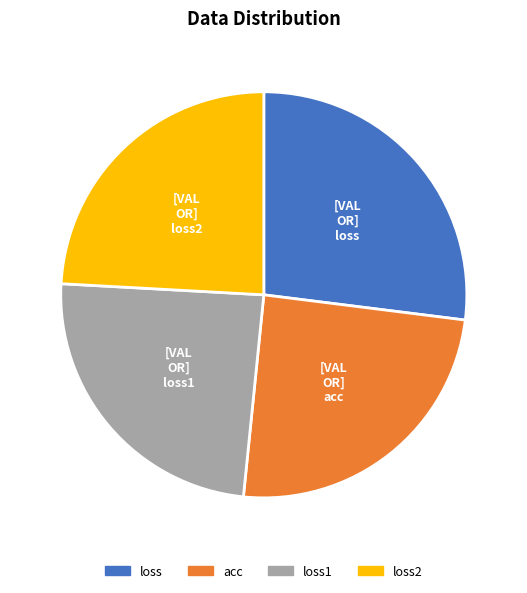

The loss1 slice represents 24% of the pie. True or false?

True